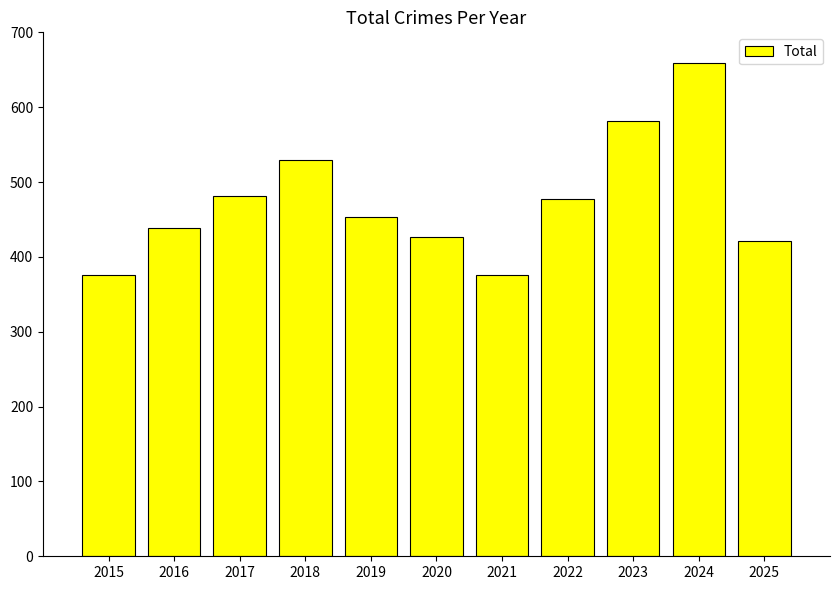

What is the value of the 6th bar from the left?

426